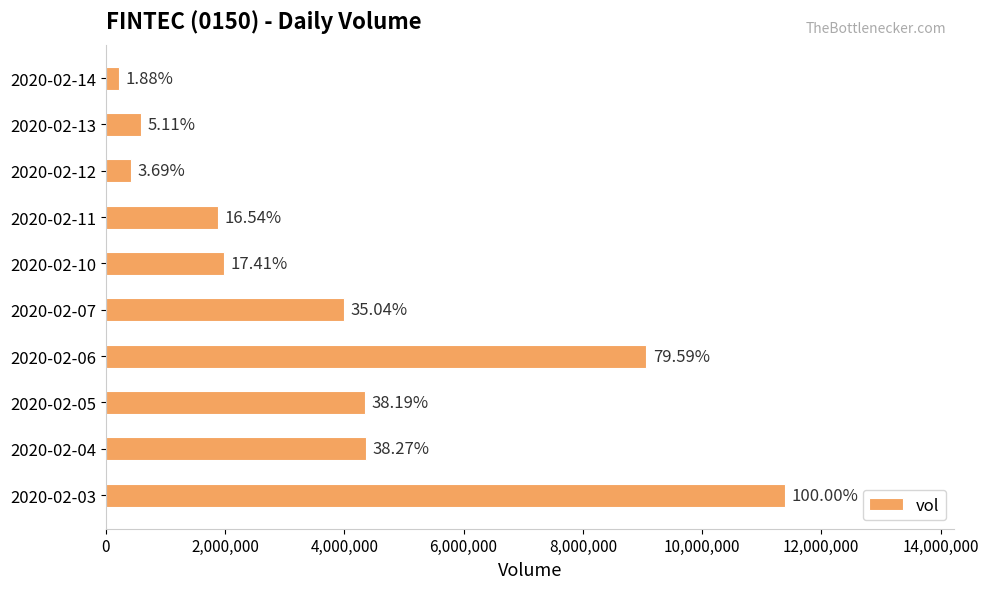

Does the chart contain any negative values?

No